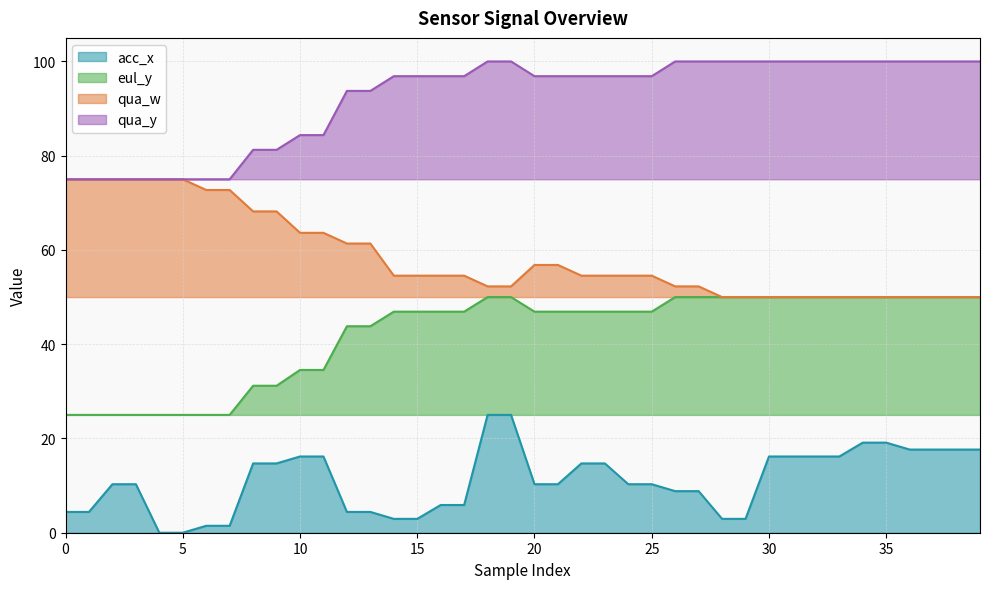

True or false: qua_w and acc_x intersect in this chart.

False